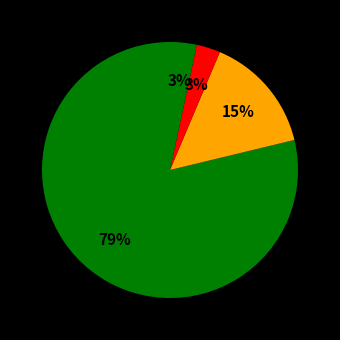

How many segments does this pie chart have?

4